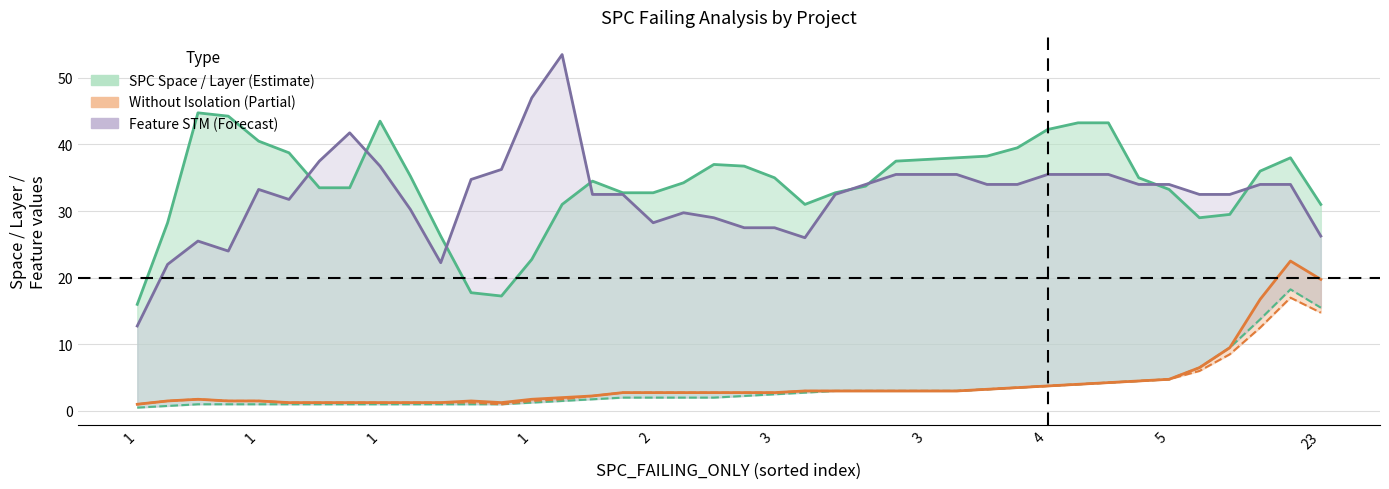

How many series are shown in this chart?

5